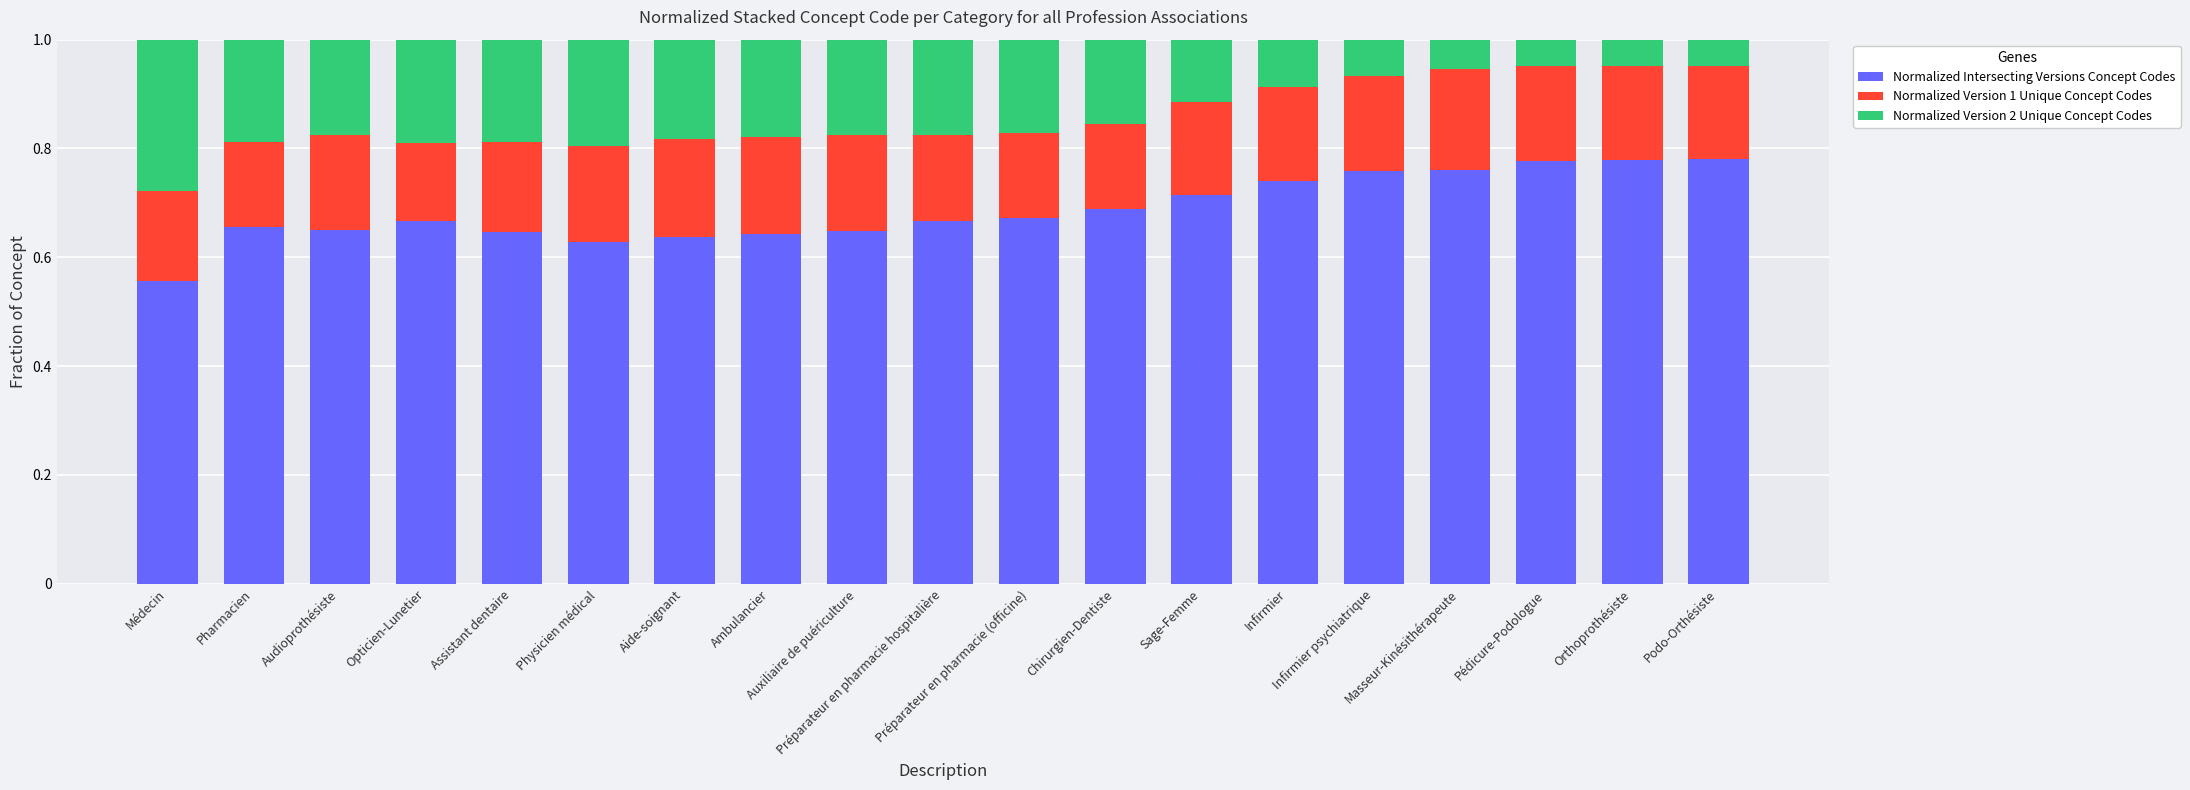

What are all the series names shown in the legend?

Normalized Intersecting Versions Concept Codes, Normalized Version 1 Unique Concept Codes, Normalized Version 2 Unique Concept Codes